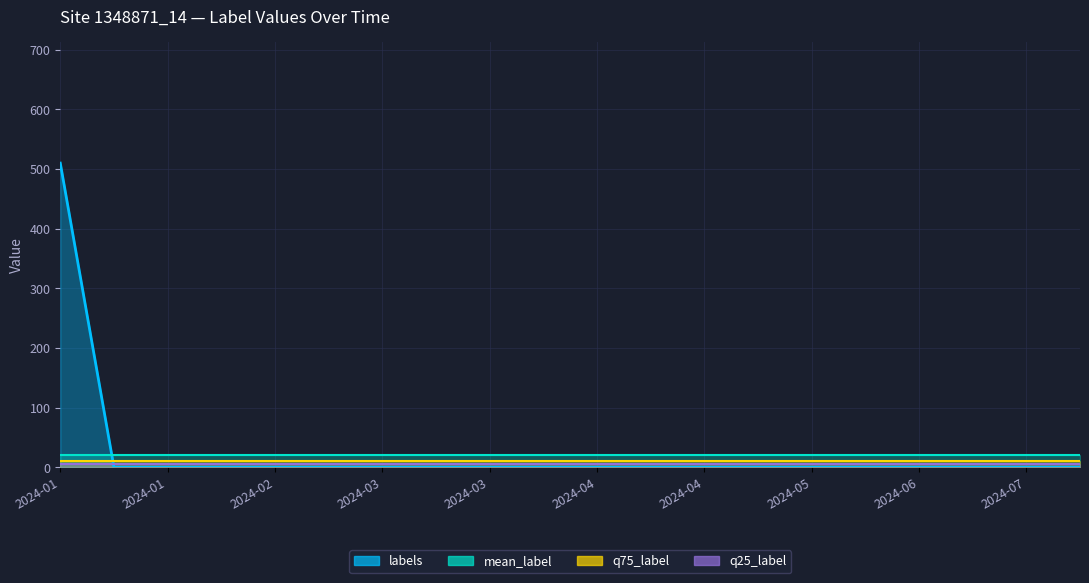

What is the label of the 11th point from the left?

2024-02-23